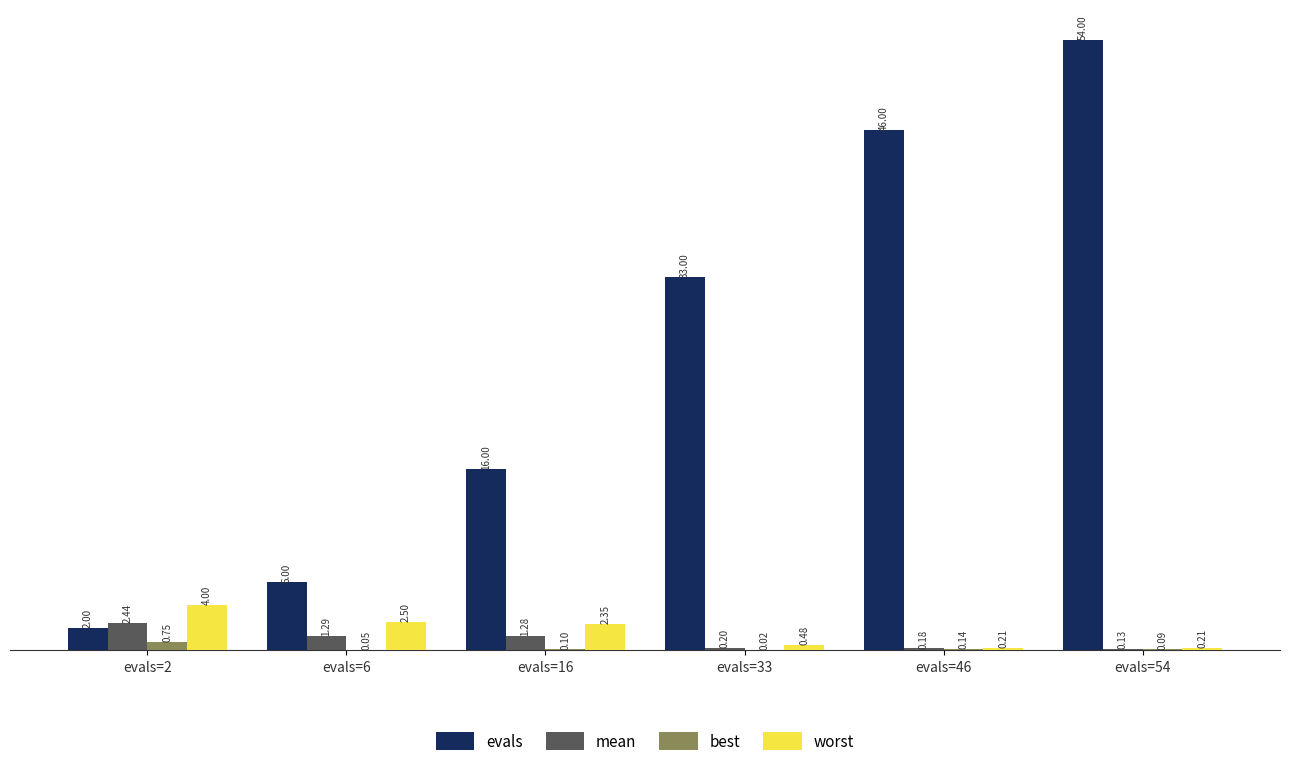

Which series has the largest total across all categories?

evals